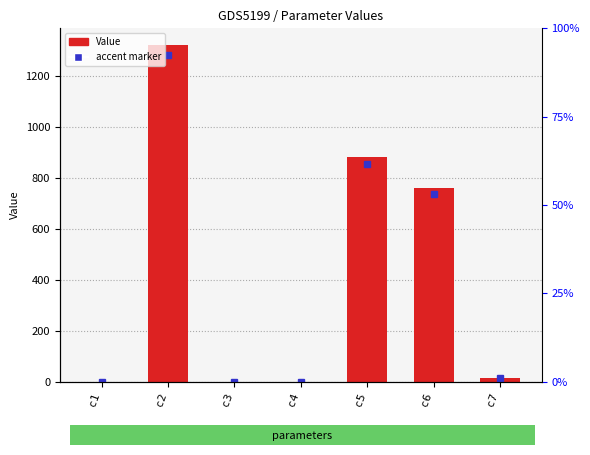

Rank the categories by value from lowest to highest.

c3, c4, c1, c7, c6, c5, c2